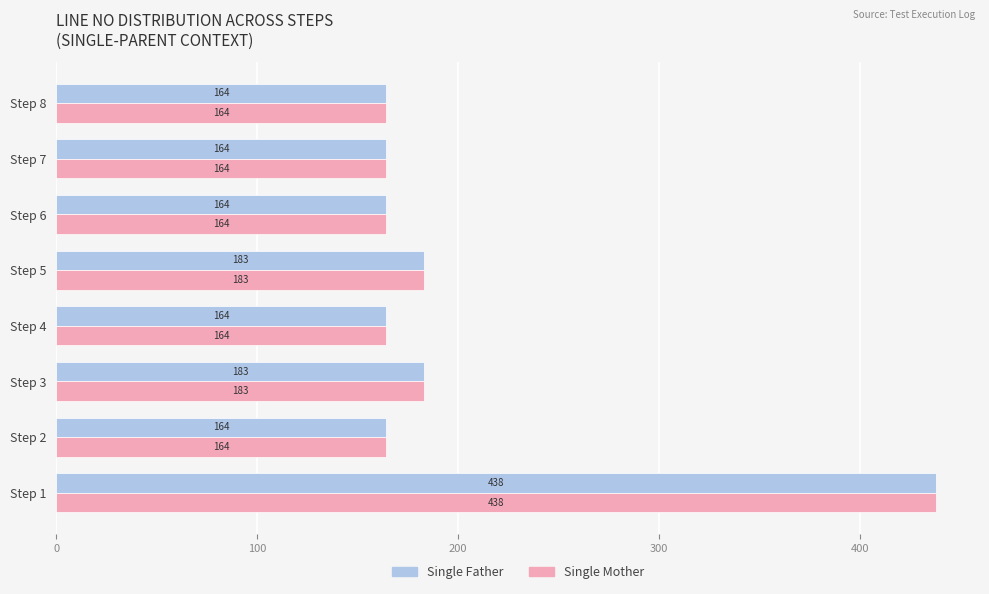

What is the total value across all series at Step 7?

328